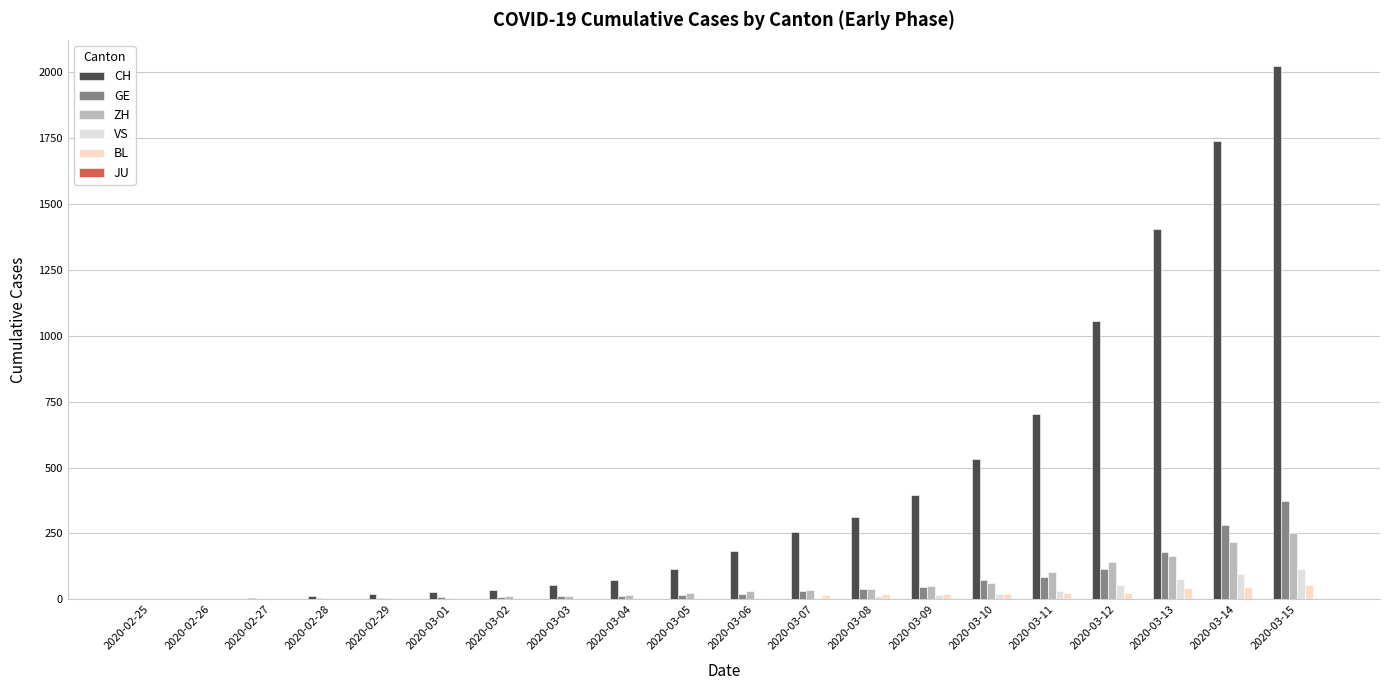

What is the sum of the BL values at 2020-03-04 and 2020-02-27?

2